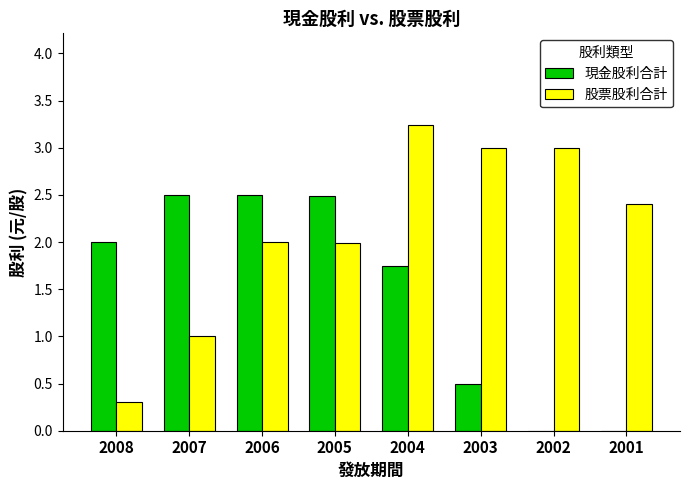

Is the value of 現金股利合計 at 2003 greater than the value of 股票股利合計 at 2003?

No